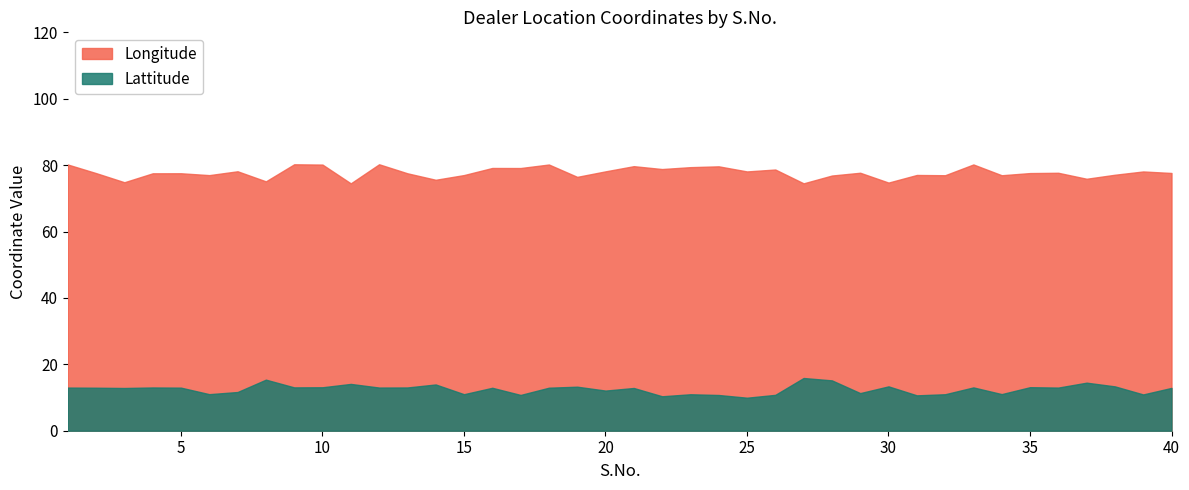

True or false: Lattitude has more than 1 points higher than both neighbors.

True